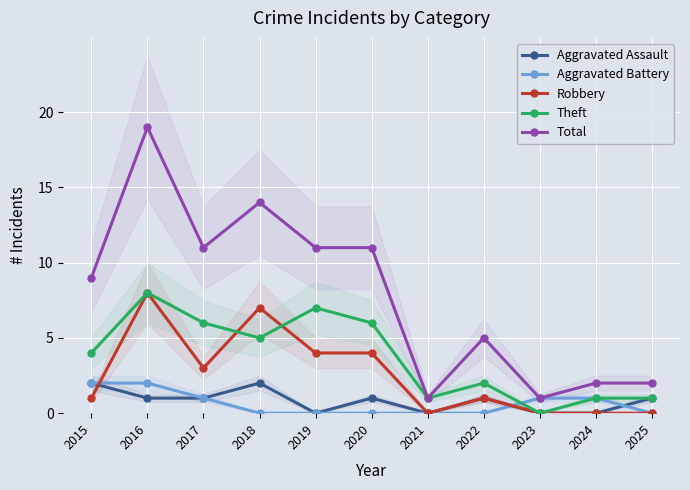

Reading left to right, extract all data points from this chart.

Aggravated Assault: 2	1	1	2	0	1	0	1	0	0	1
Aggravated Battery: 2	2	1	0	0	0	0	0	1	1	0
Robbery: 1	8	3	7	4	4	0	1	0	0	0
Theft: 4	8	6	5	7	6	1	2	0	1	1
Total: 9	19	11	14	11	11	1	5	1	2	2